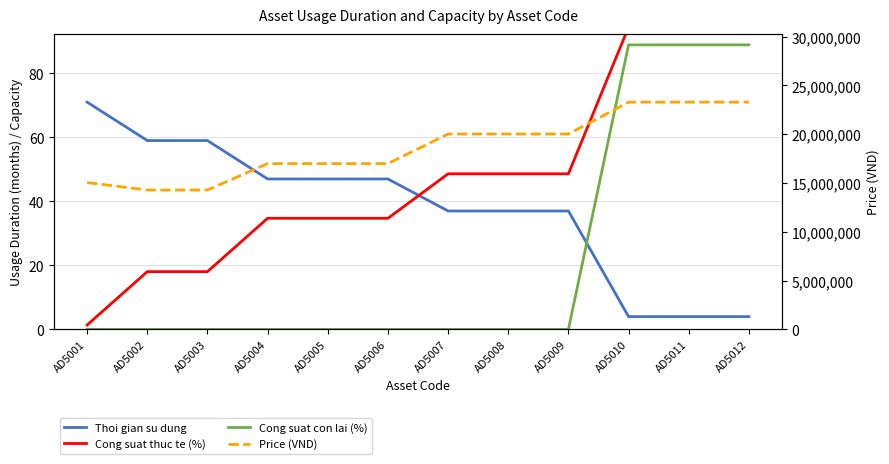

True or false: Cong suat con lai (%) and Price (VND) intersect in this chart.

False